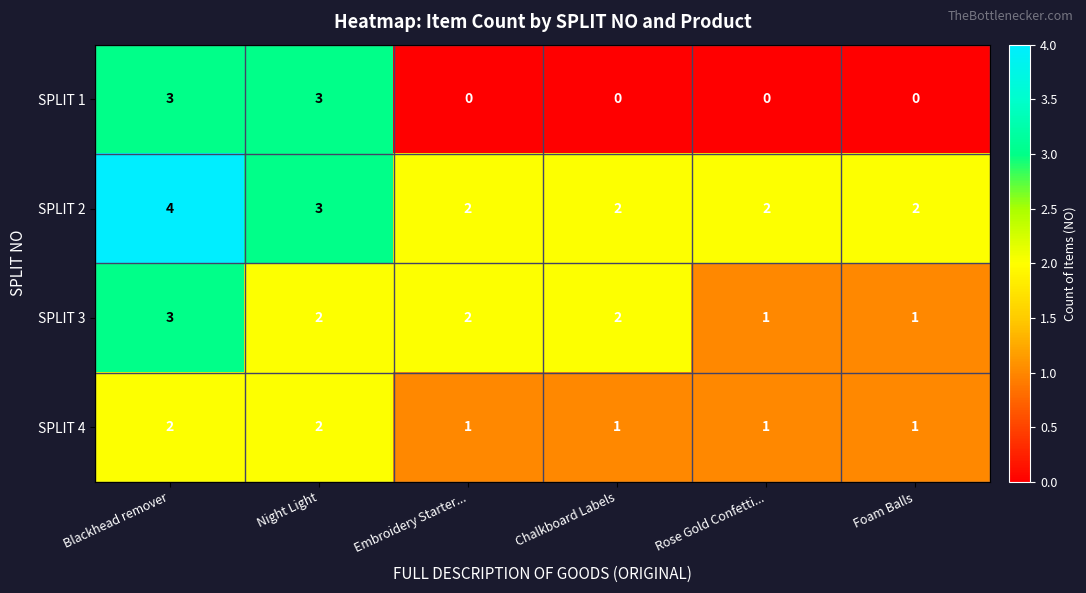

What is the sum of all SPLIT 4 values?

8